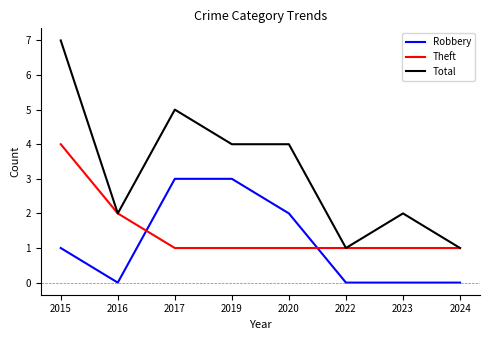

Reading left to right, list all the values displayed in this chart.

Robbery: 2015=1	2016=0	2017=3	2019=3	2020=2	2022=0	2023=0	2024=0
Theft: 2015=4	2016=2	2017=1	2019=1	2020=1	2022=1	2023=1	2024=1
Total: 2015=7	2016=2	2017=5	2019=4	2020=4	2022=1	2023=2	2024=1